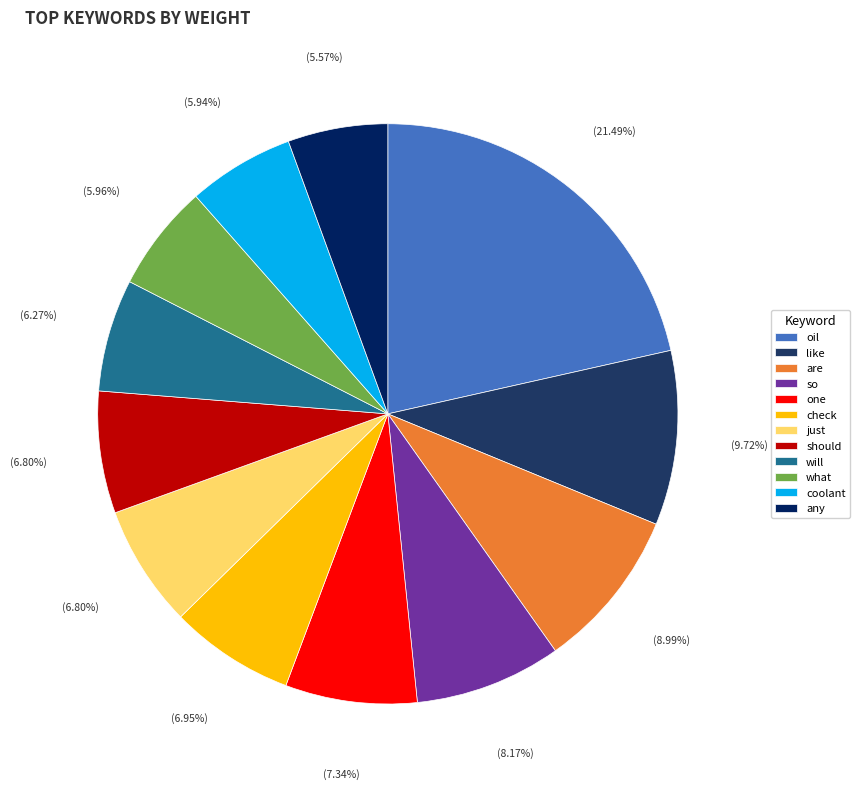

To the nearest percent, what is the difference between the largest and smallest slice percentages?

16%